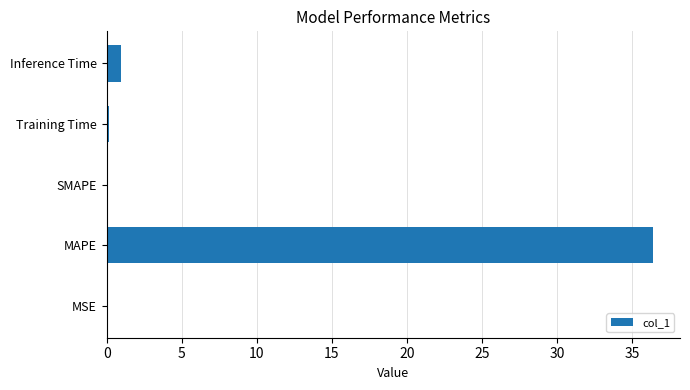

The value at SMAPE is 24.5. True or false?

False